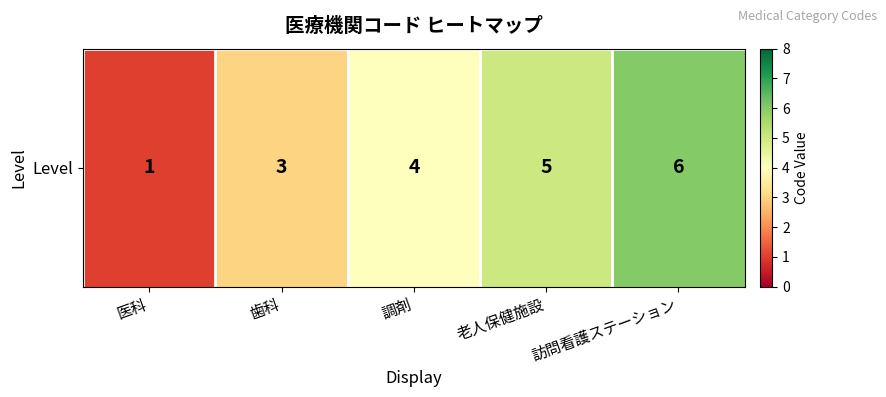

What is the smallest value displayed?

1